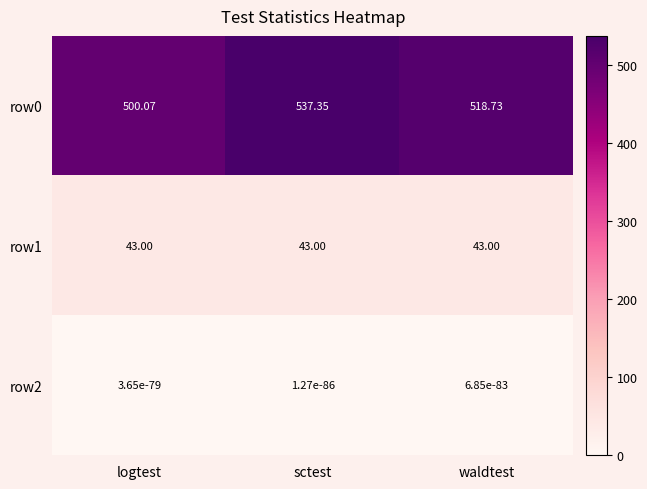

Which category has the highest value across all series?

sctest